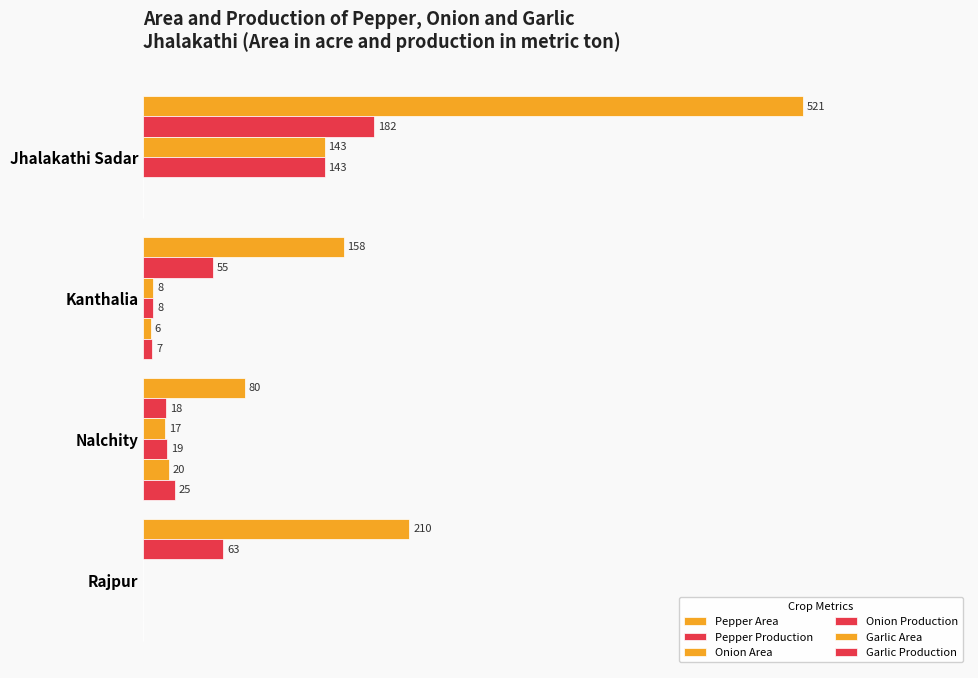

Rank the series by their maximum value, from lowest to highest.

Garlic Area, Garlic Production, Onion Area, Onion Production, Pepper Production, Pepper Area